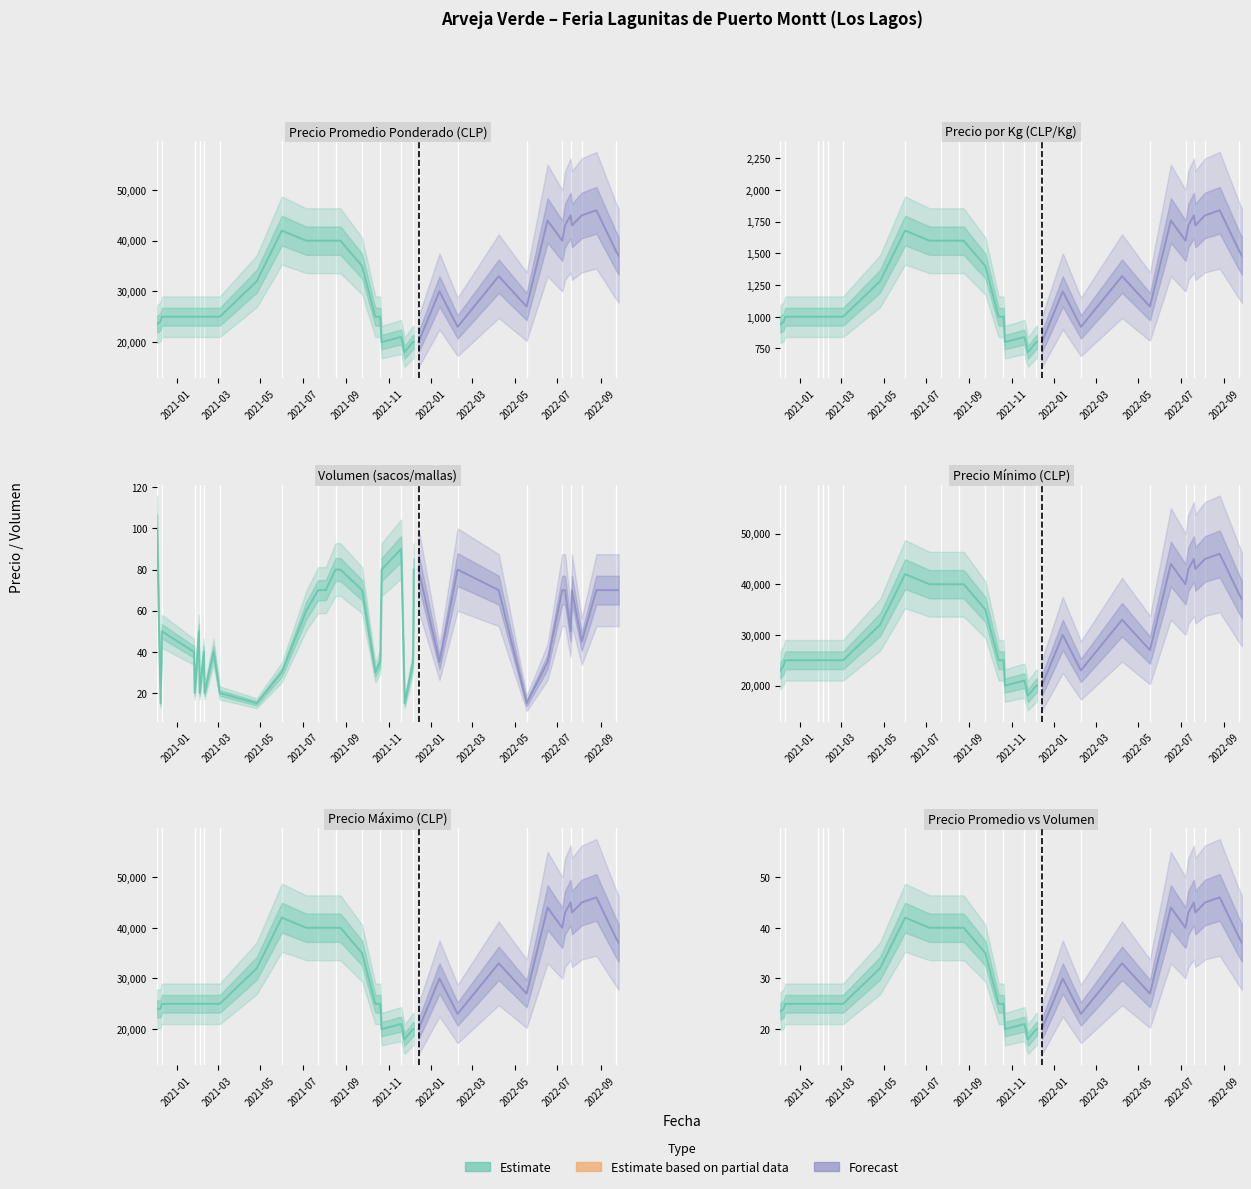

At which label does Precio maximo reach its minimum?

2021-11-24